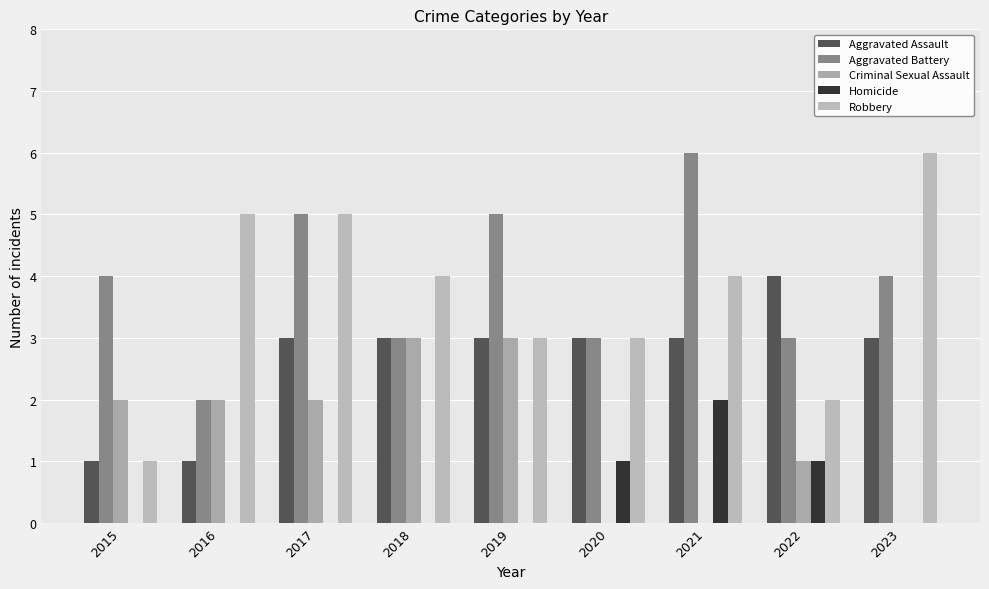

Count the number of data series in this chart.

5